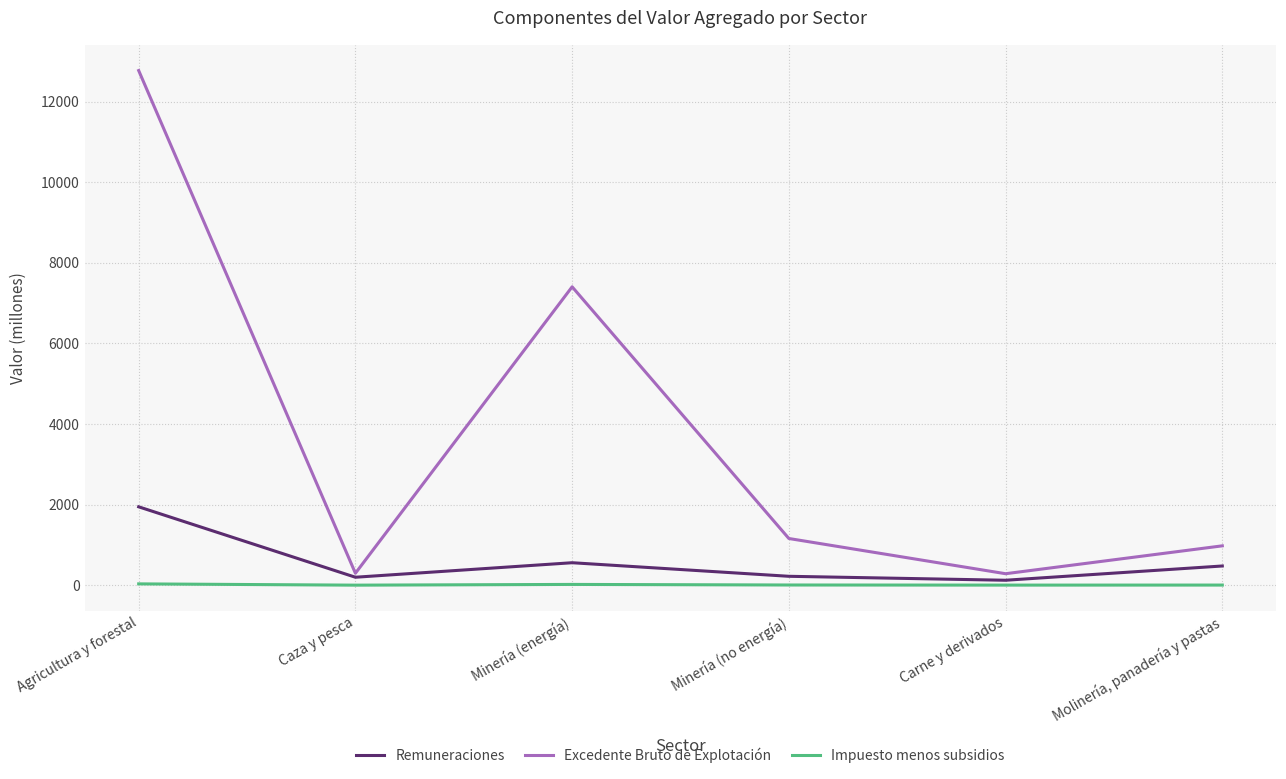

True or false: Impuesto menos subsidios and Excedente Bruto de Explotación intersect in this chart.

False